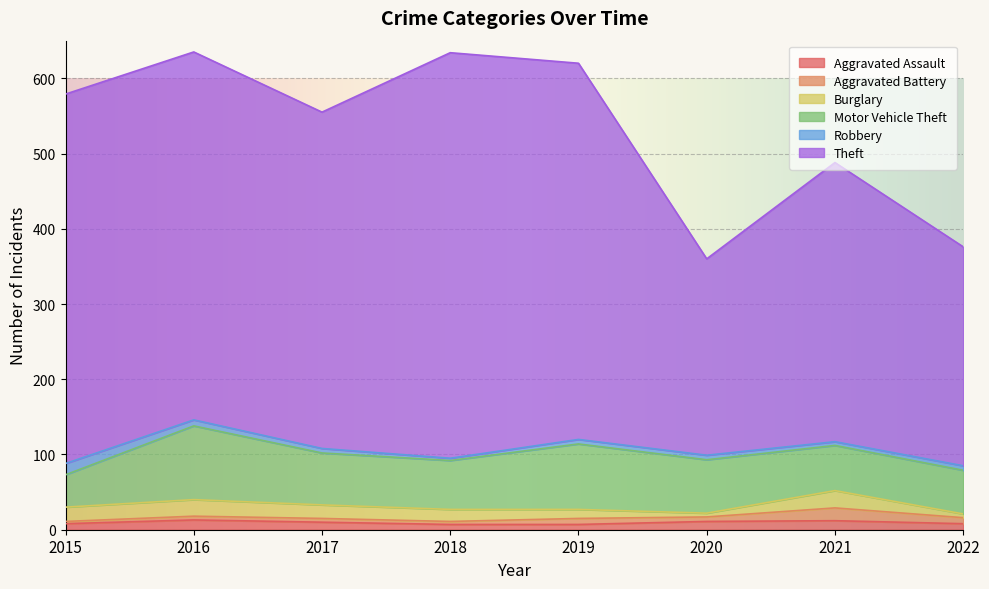

True or false: Motor Vehicle Theft and Aggravated Battery intersect in this chart.

False